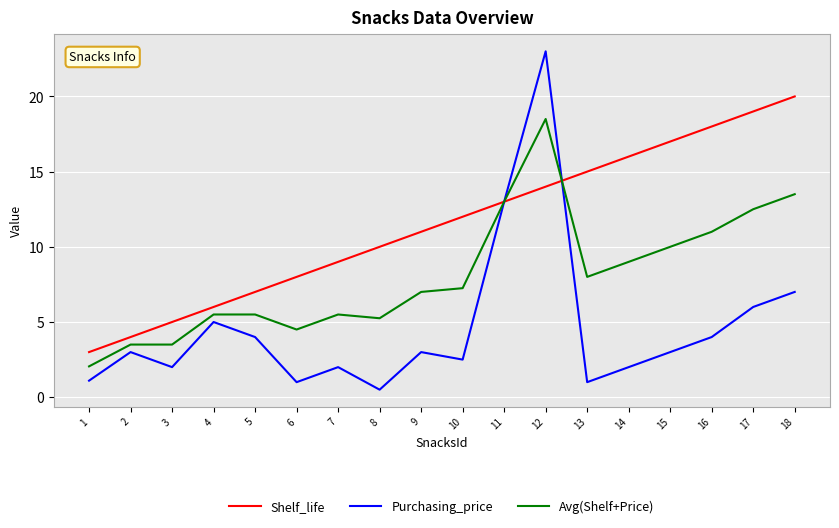

What is the average value of the Shelf_life series?

11.5